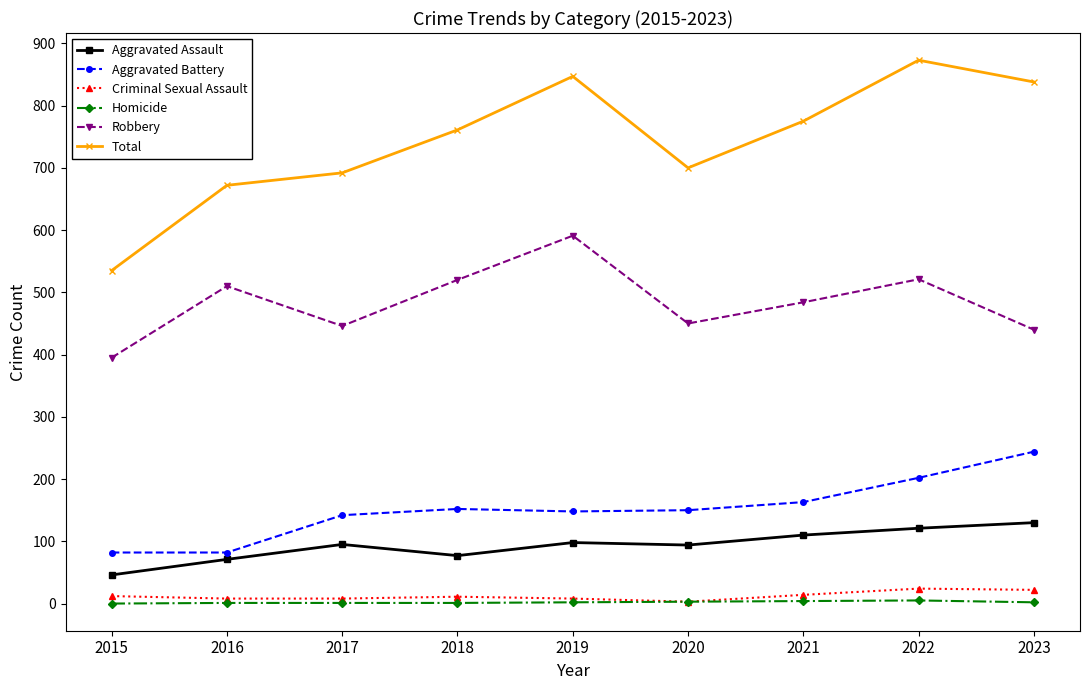

What is the total value across all series at 2018?

1522